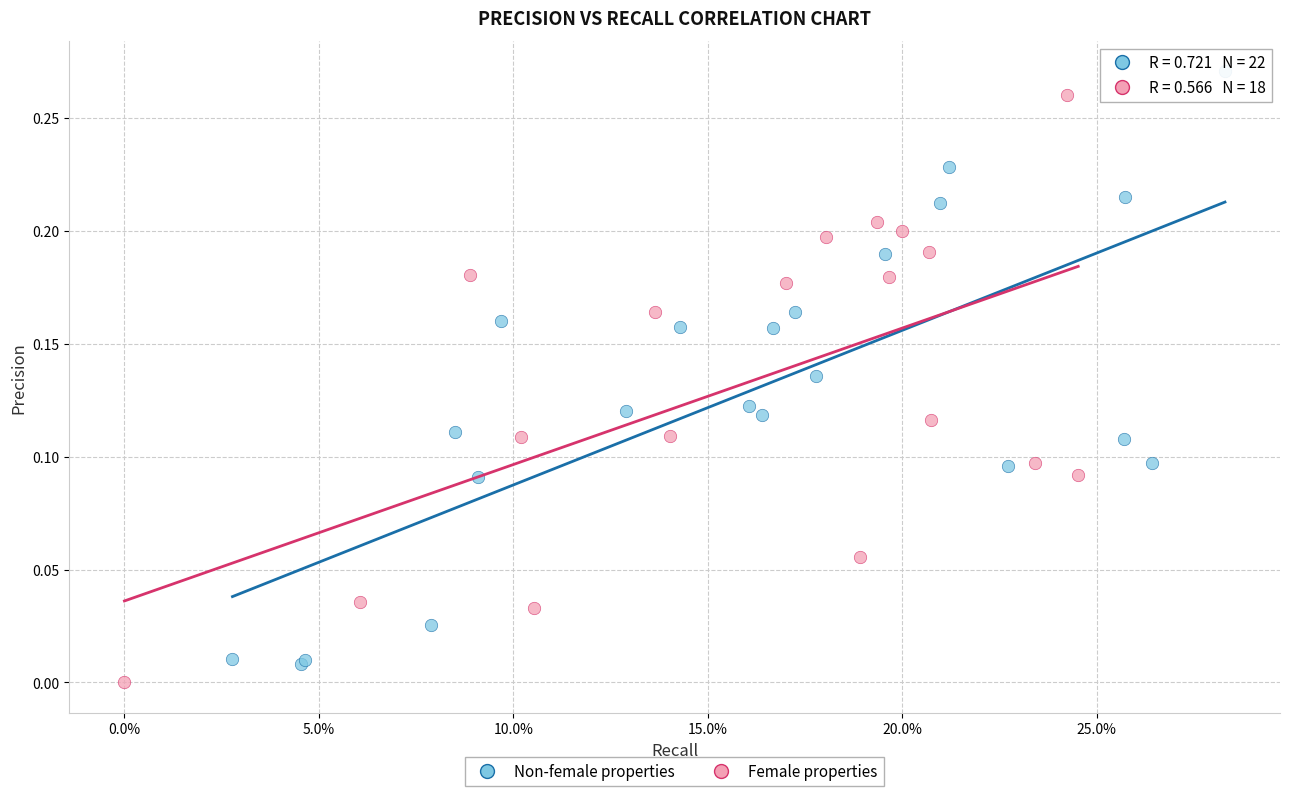

Which series contains the highest Y value?

Non-female properties